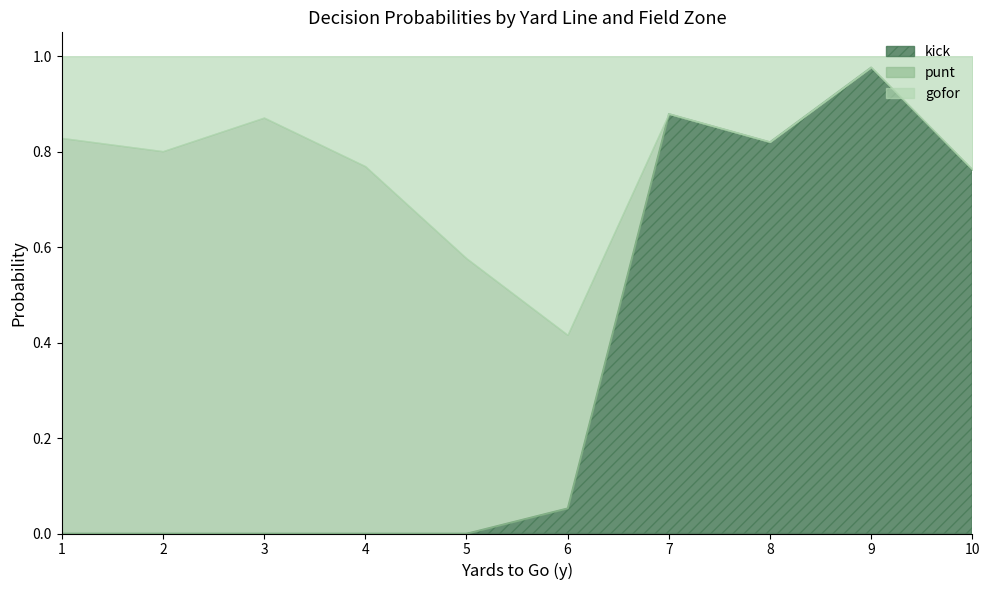

Count the number of data series in this chart.

3